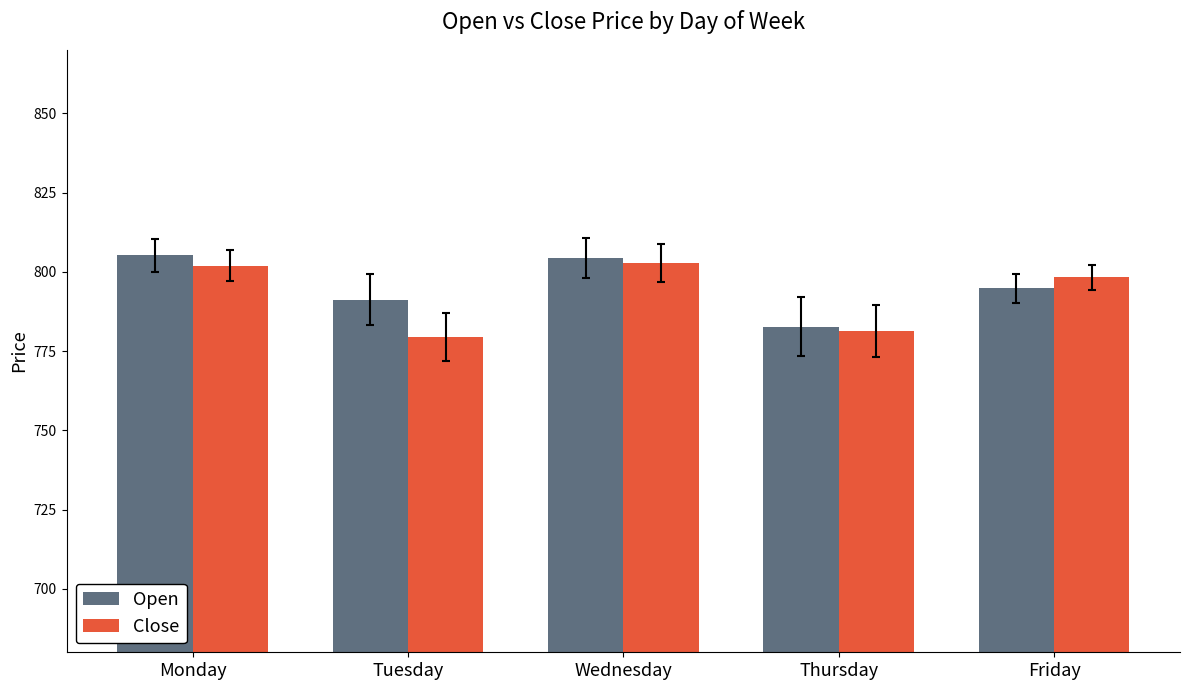

What is the smallest value displayed?

779.5